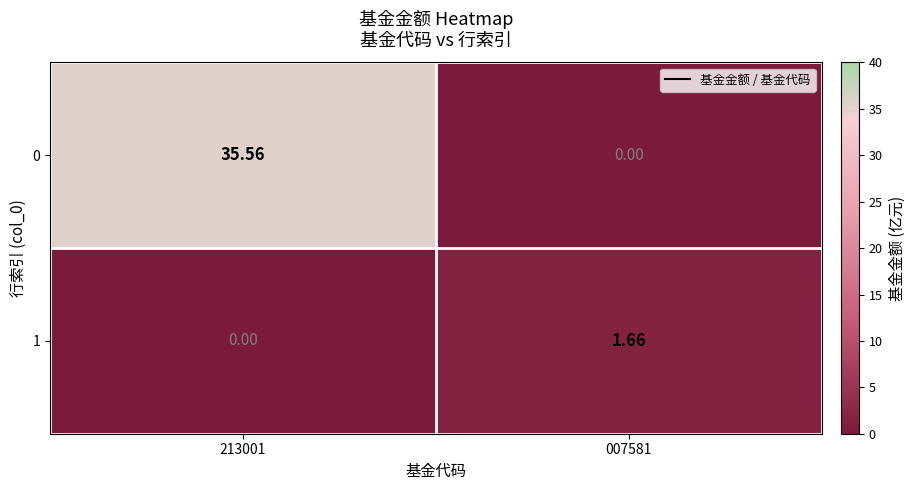

At which category does the chart reach its minimum across all series?

007581